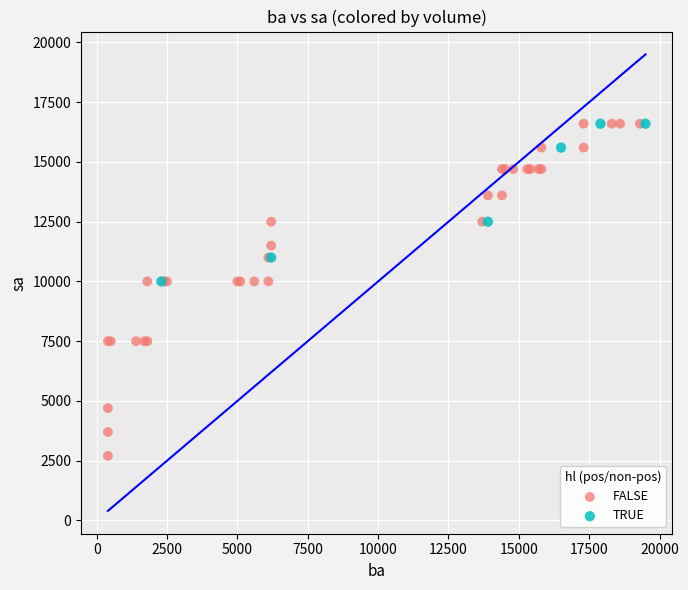

What are all the series names shown in the legend?

FALSE, TRUE